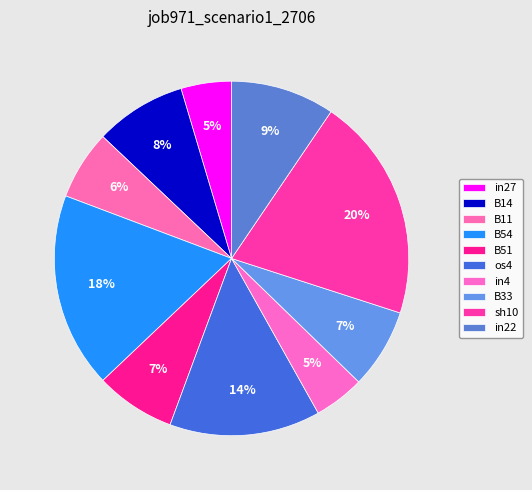

How many slices are in this pie chart?

10